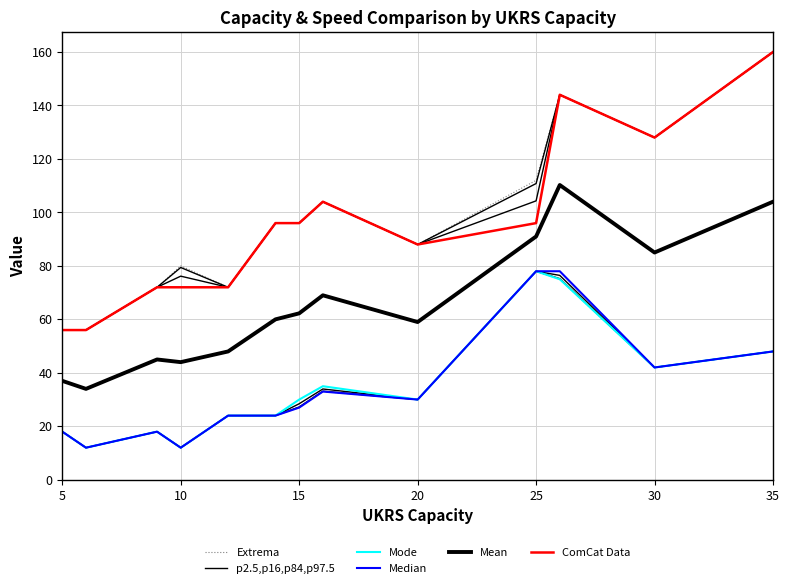

What are all the series names shown in the legend?

Extrema, p2.5,p16,p84,p97.5, Mode, Median, Mean, ComCat Data